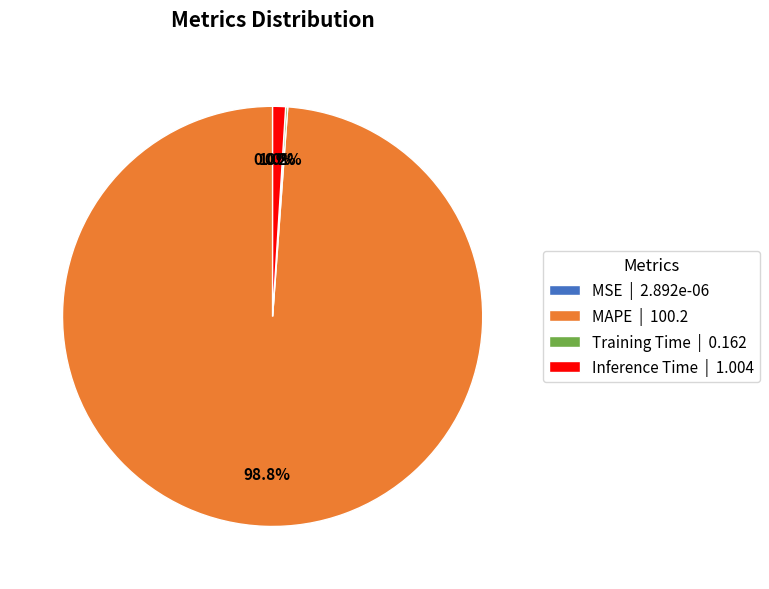

Which has a higher value, MAPE | 100.2 or Inference Time | 1.004?

MAPE | 100.2